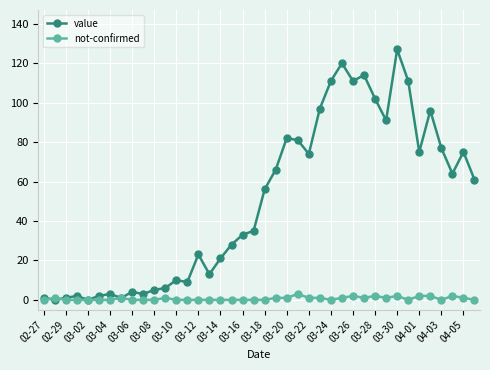

Which series has the widest spread of values?

value